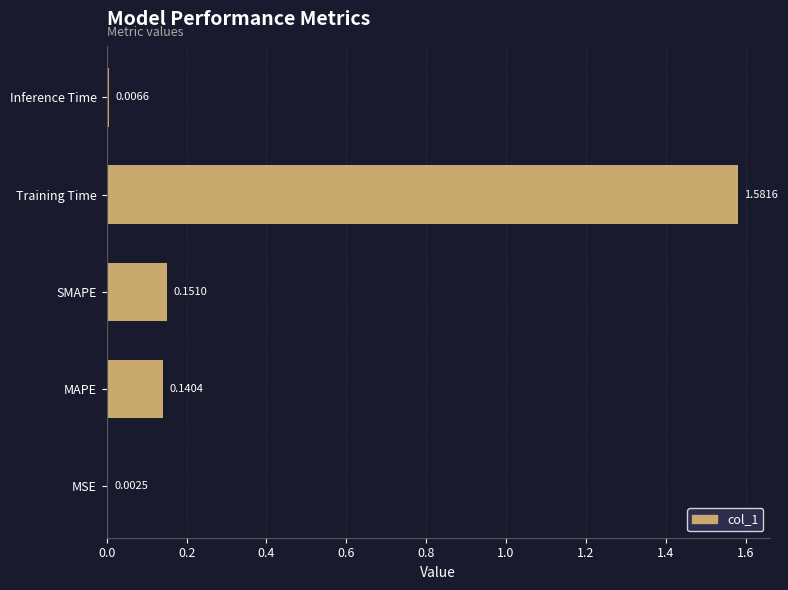

What is the sum of all values?

1.9